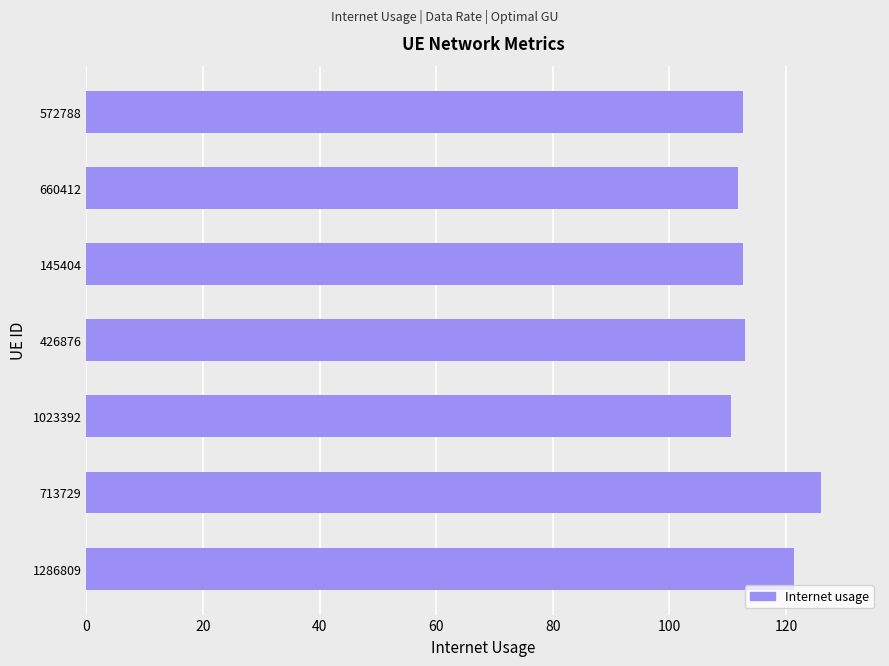

What is the maximum value shown in the chart?

126.0